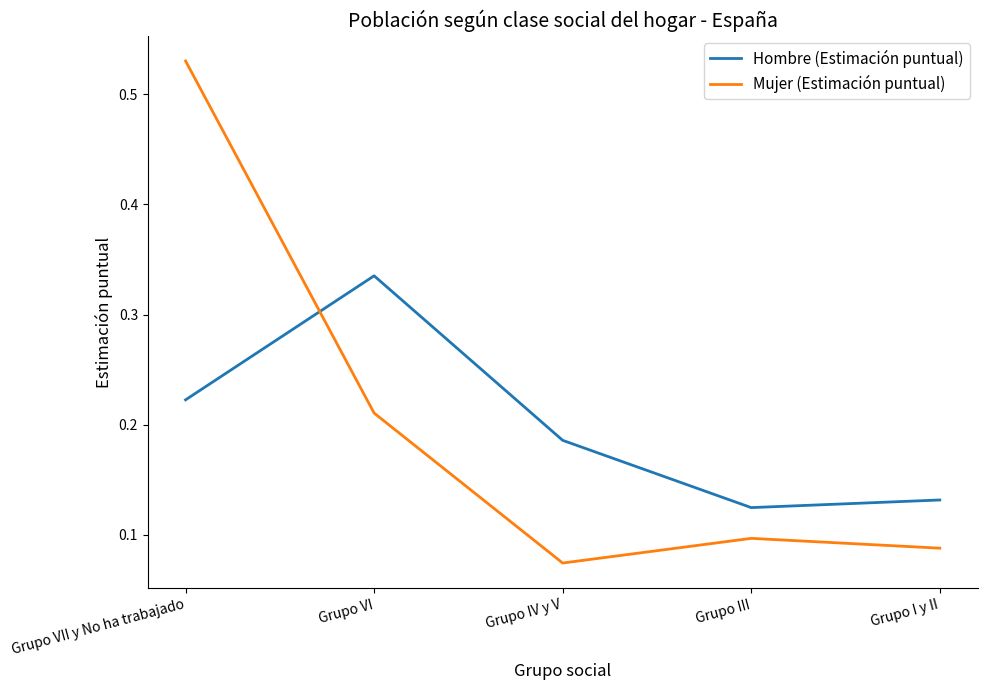

What are all the series names shown in the legend?

Hombre (Estimación puntual), Mujer (Estimación puntual)